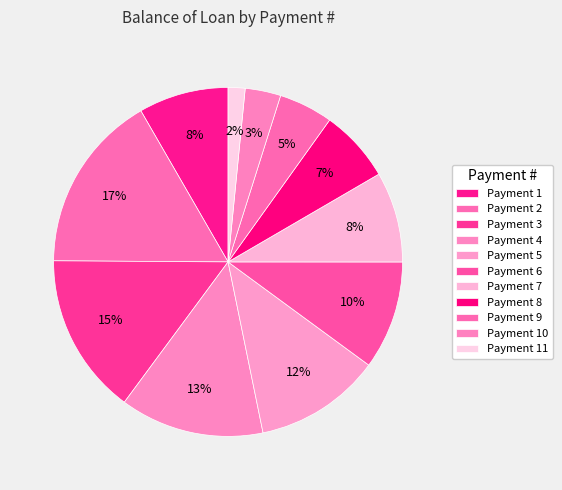

How many slices are in this pie chart?

11